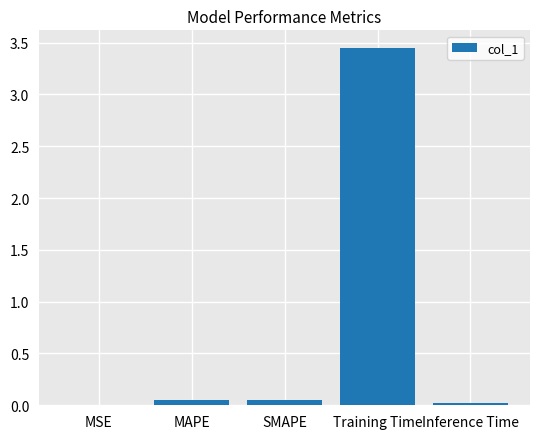

What is the sum of all values?

3.6